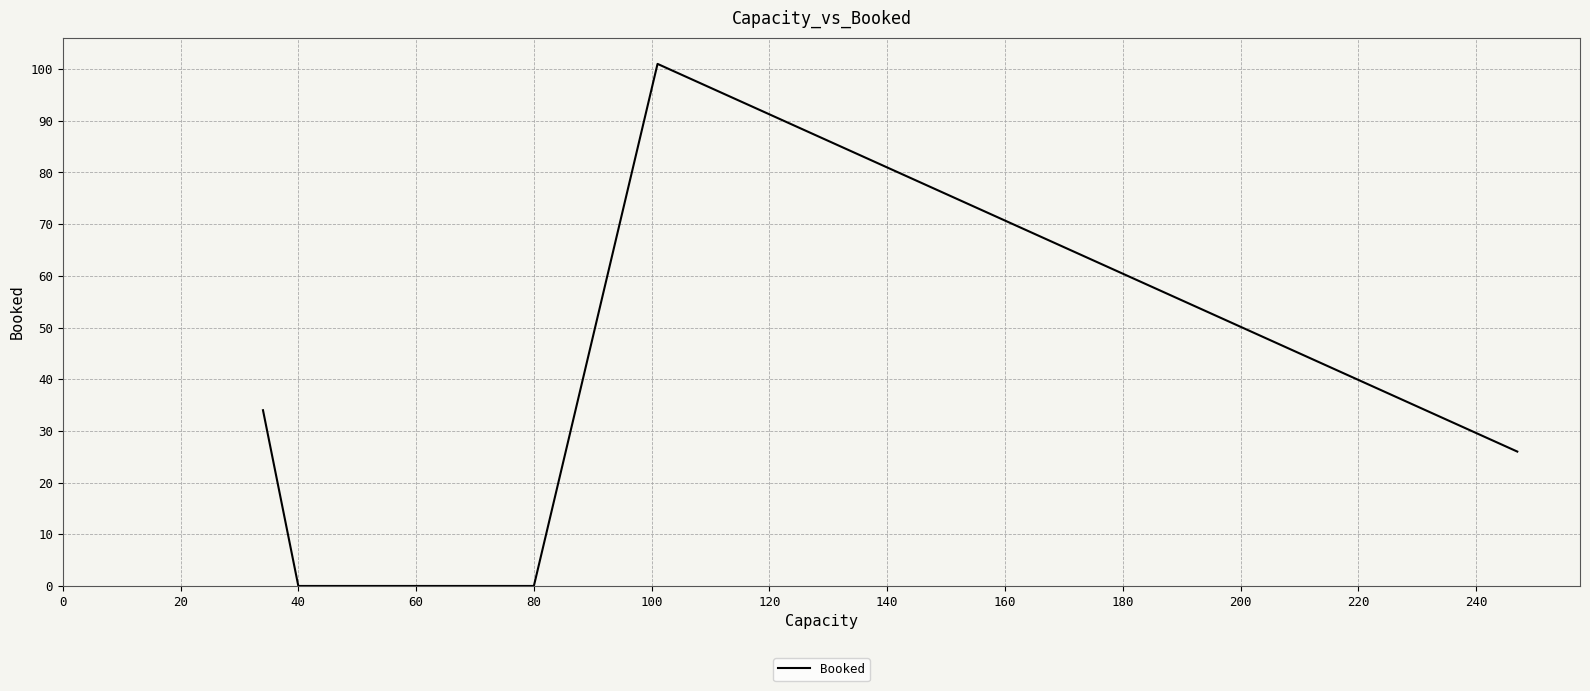

What value does the data have at 20, to the nearest 10?

30